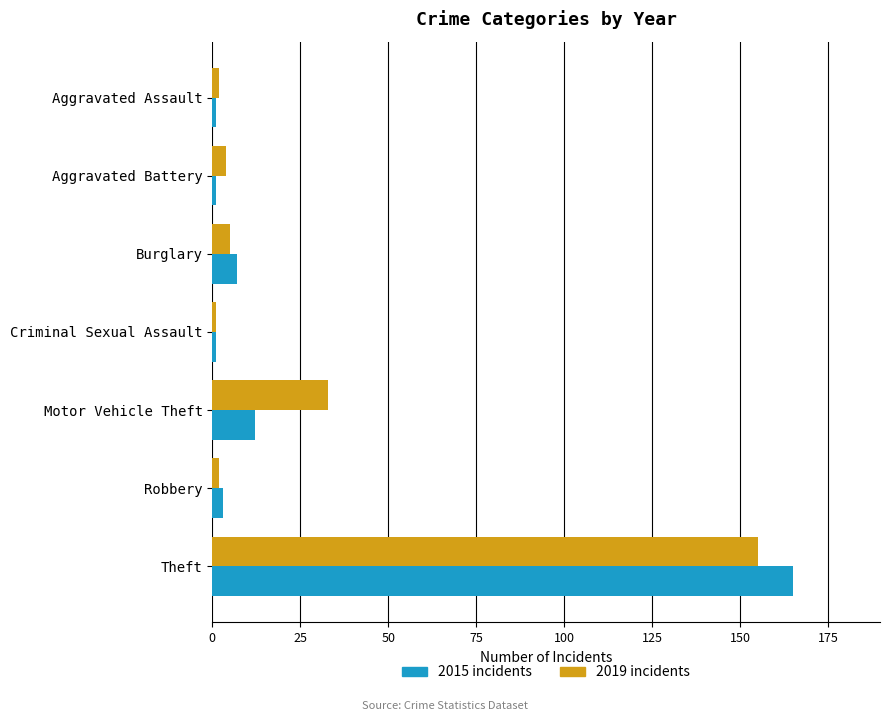

What is the difference between the highest and lowest values at Motor Vehicle Theft?

21